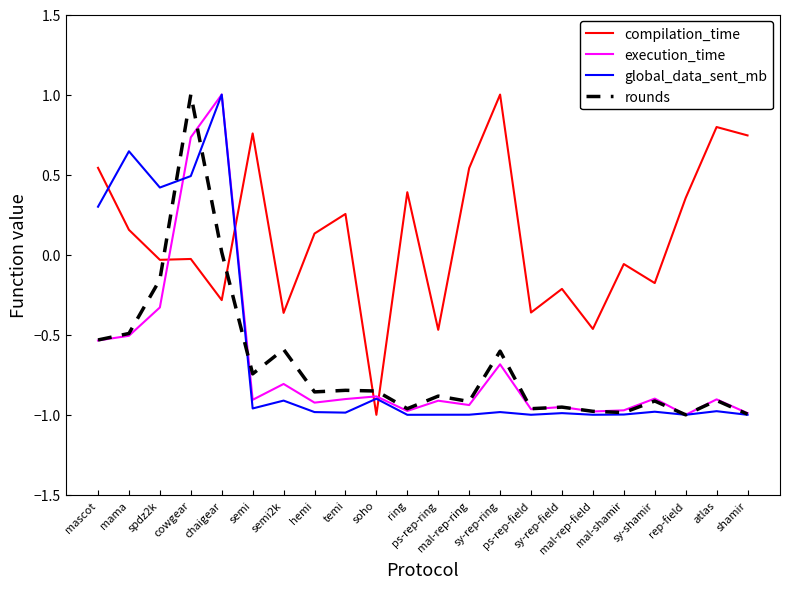

The rounds series shows -0.2 at ps-rep-ring. True or false?

False